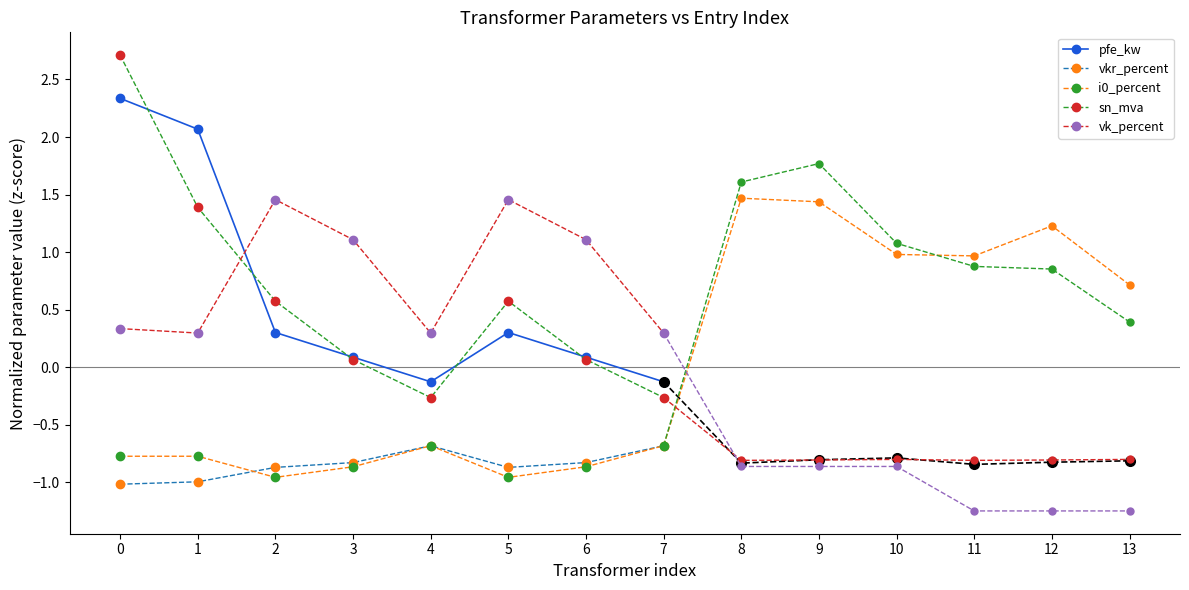

True or false: vk_percent and sn_mva cross at least once.

True